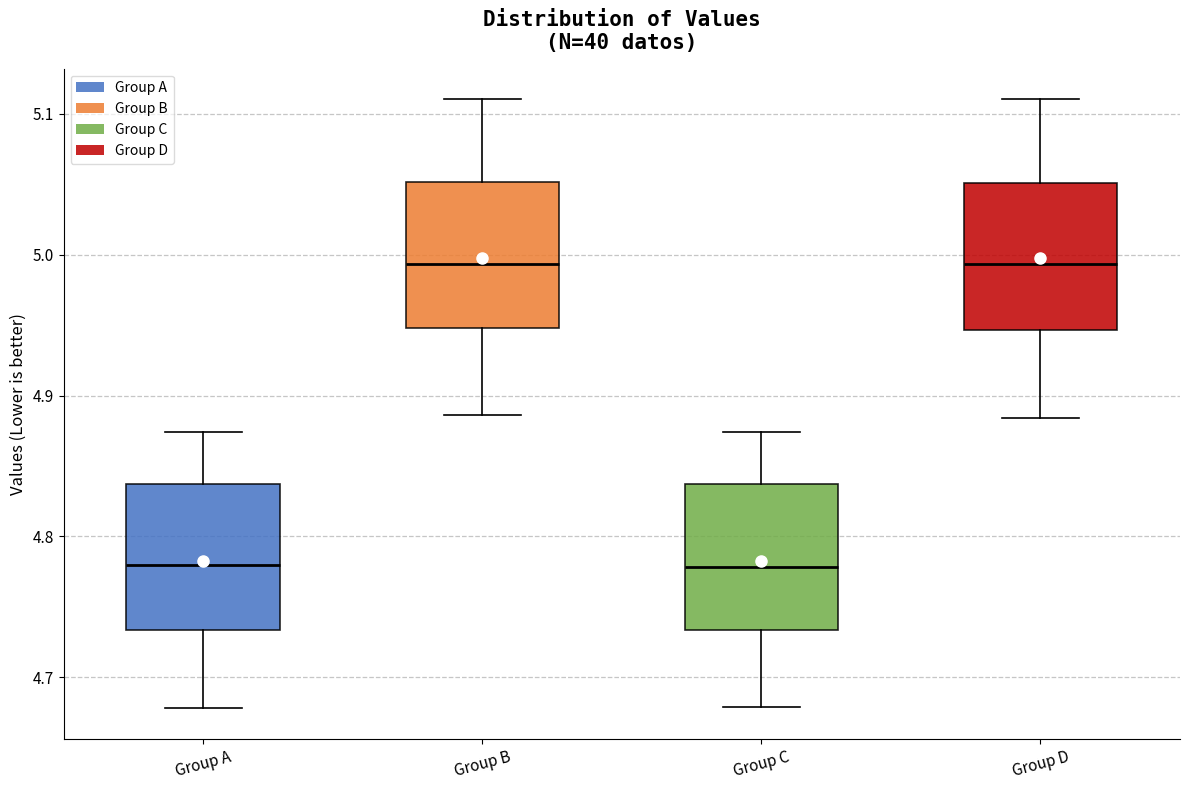

Where is the lower edge of the box for Group D on the y-axis? The values are not printed on the chart, so give them approximately, as read against the axis.

4.95